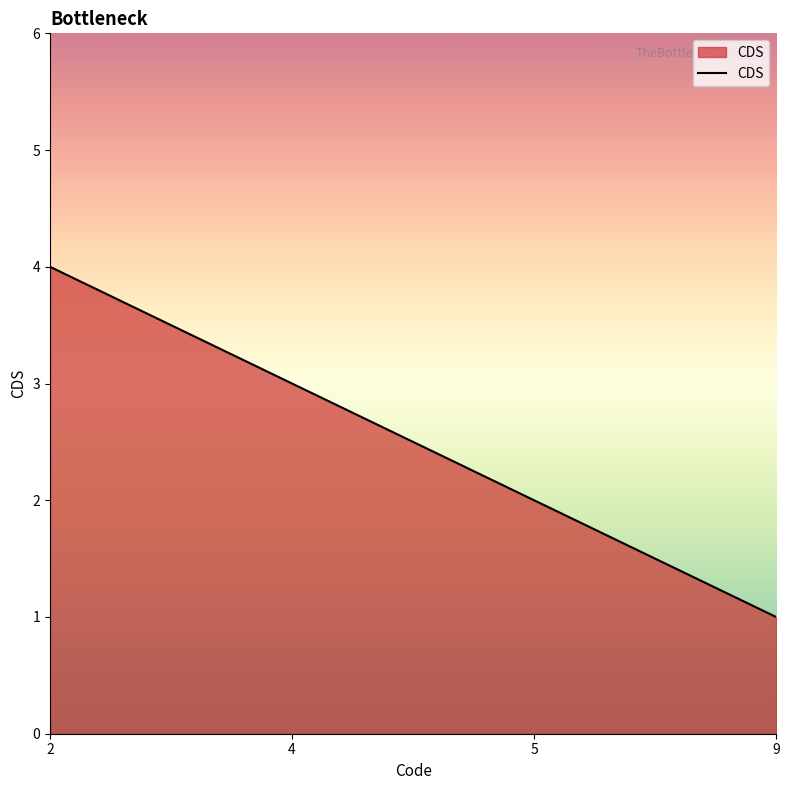

What is the sum of all values?

10